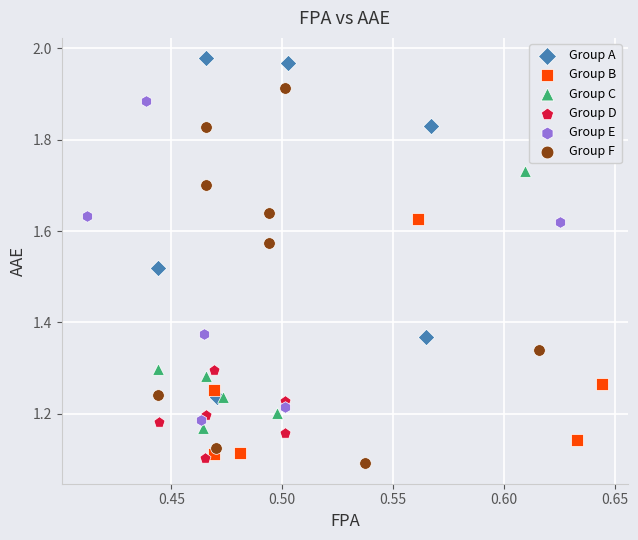

Which series has the largest Y range (max minus min)?

Group F